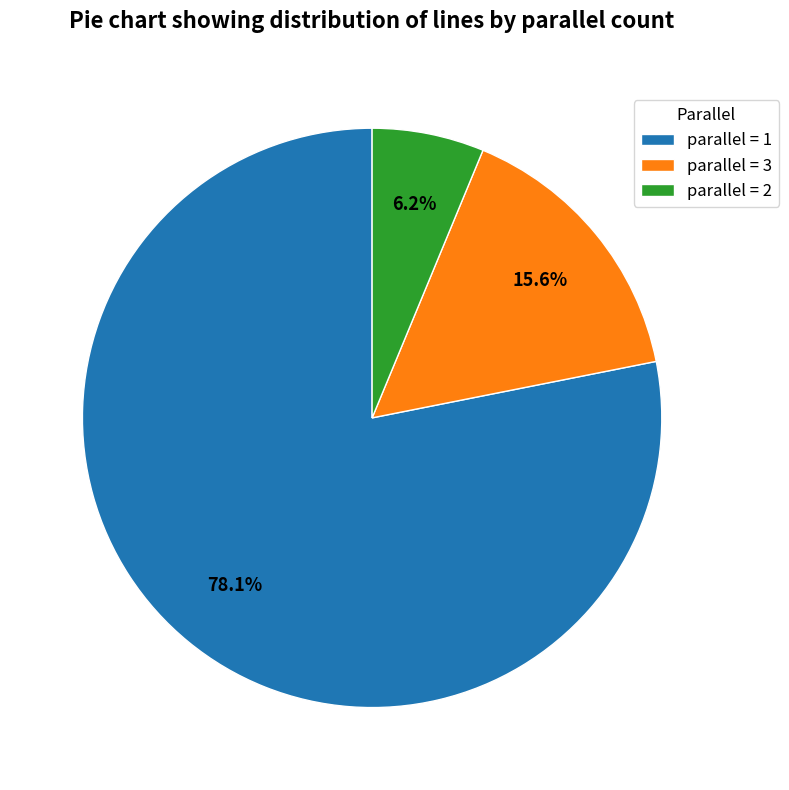

Rank the categories by value from highest to lowest.

parallel = 1, parallel = 3, parallel = 2